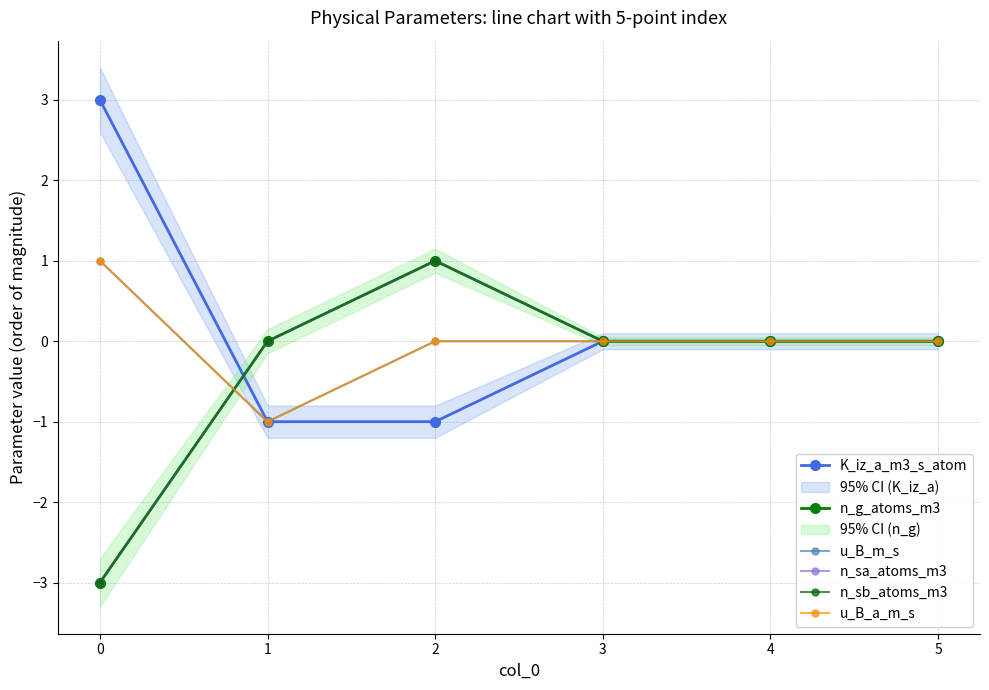

At how many categories does at least one series exceed -1?

6